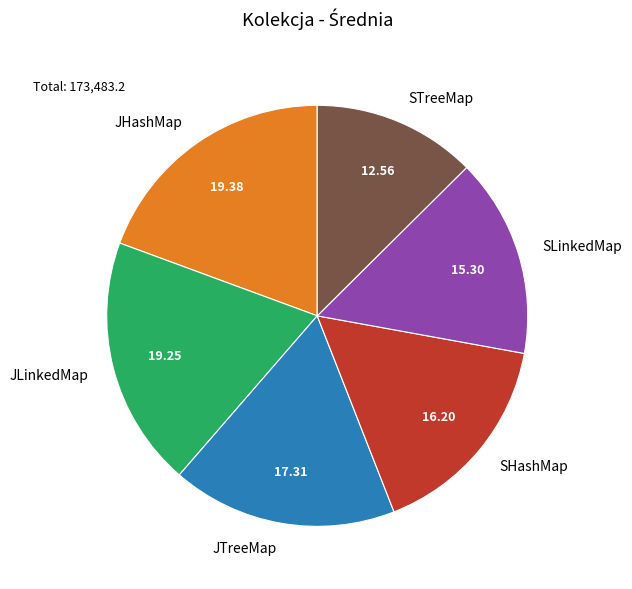

Is the sum of SHashMap and SLinkedMap greater than half?

No